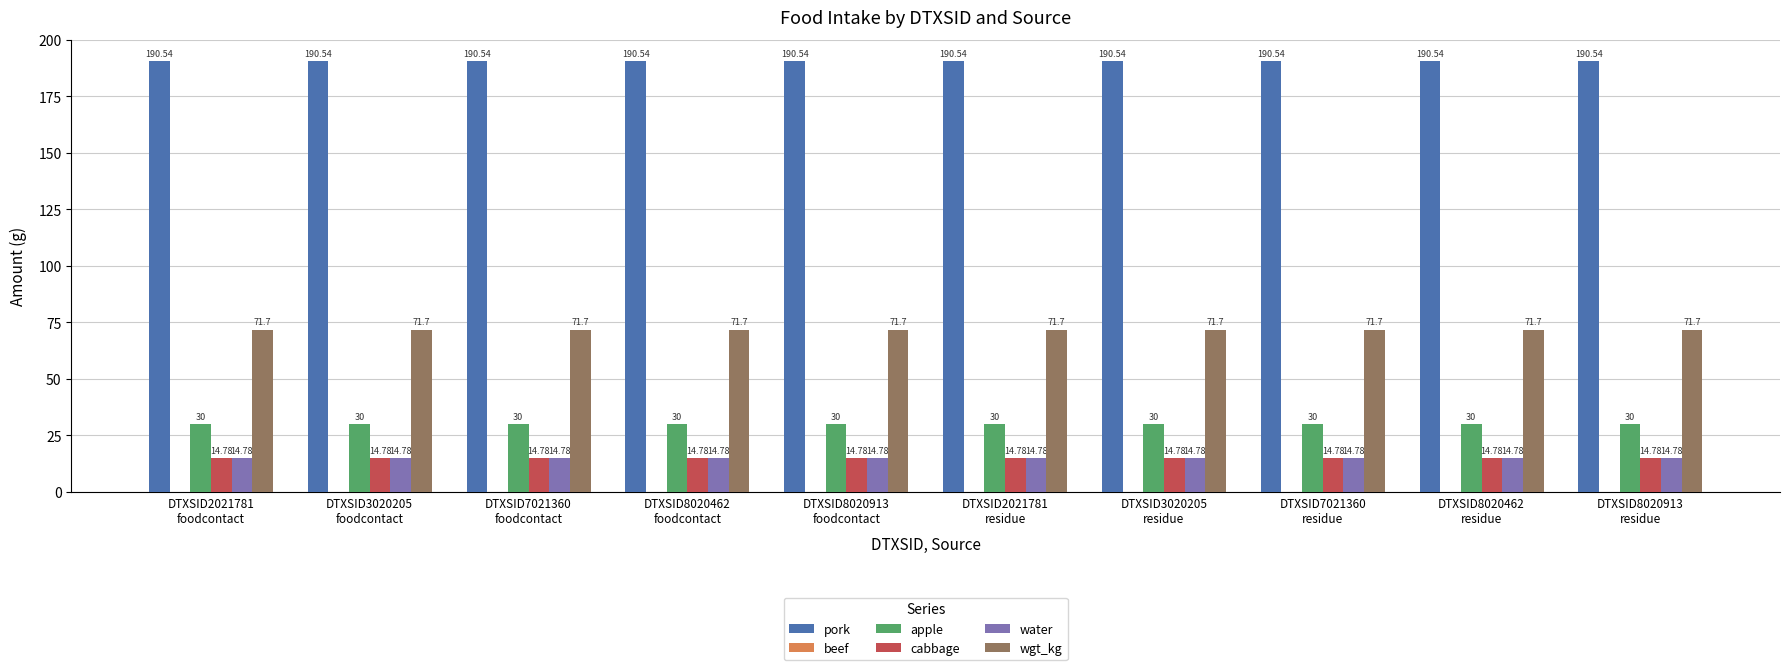

Which series has the largest total across all categories?

pork